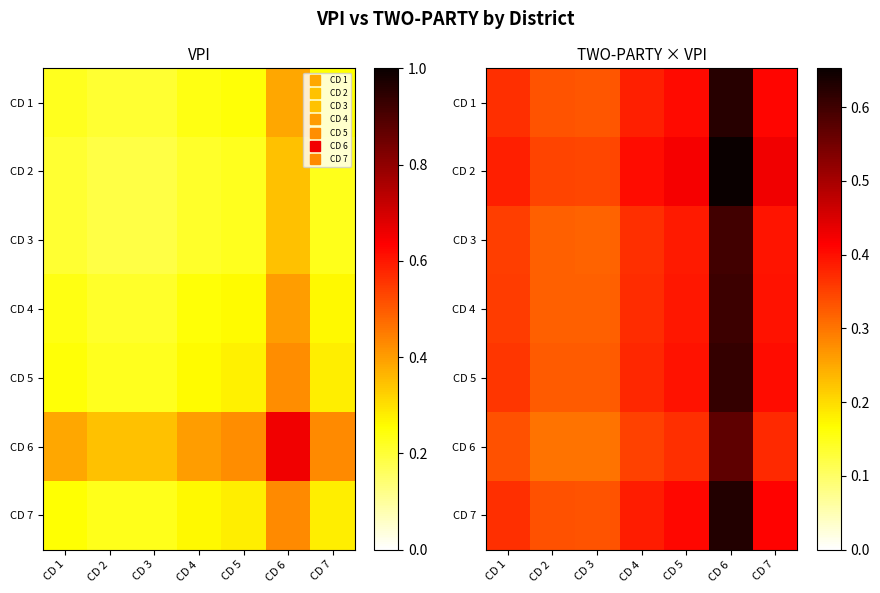

What is the total value across all series at CD 3?

2.3